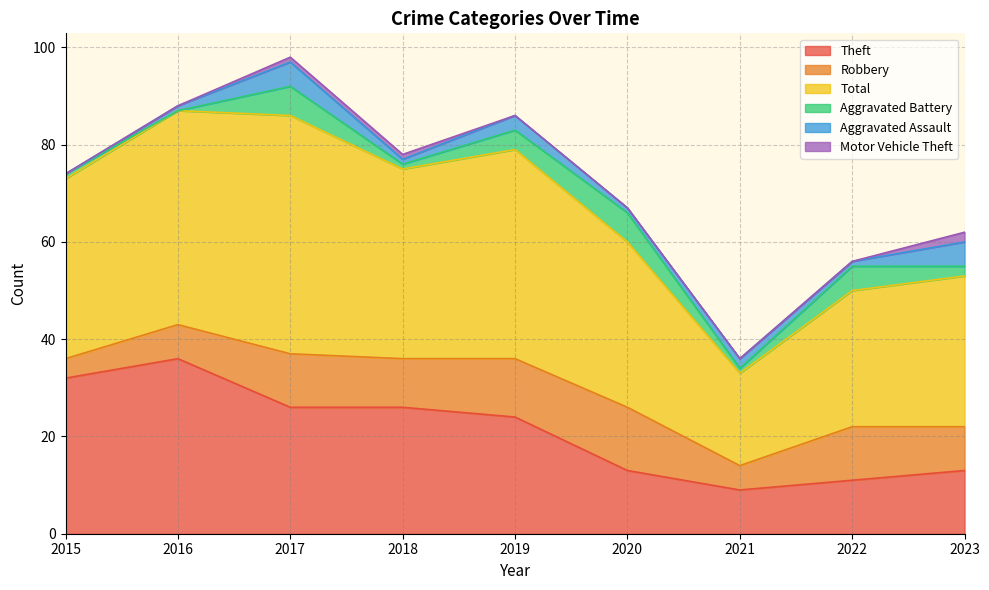

What is the average value of the Theft series?

21